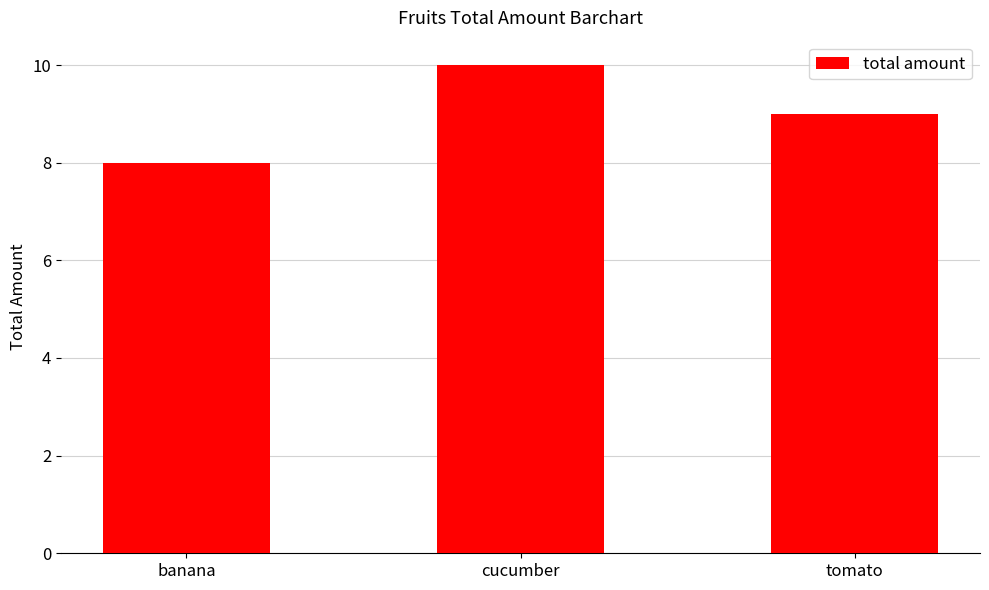

How many bars are there in total?

3